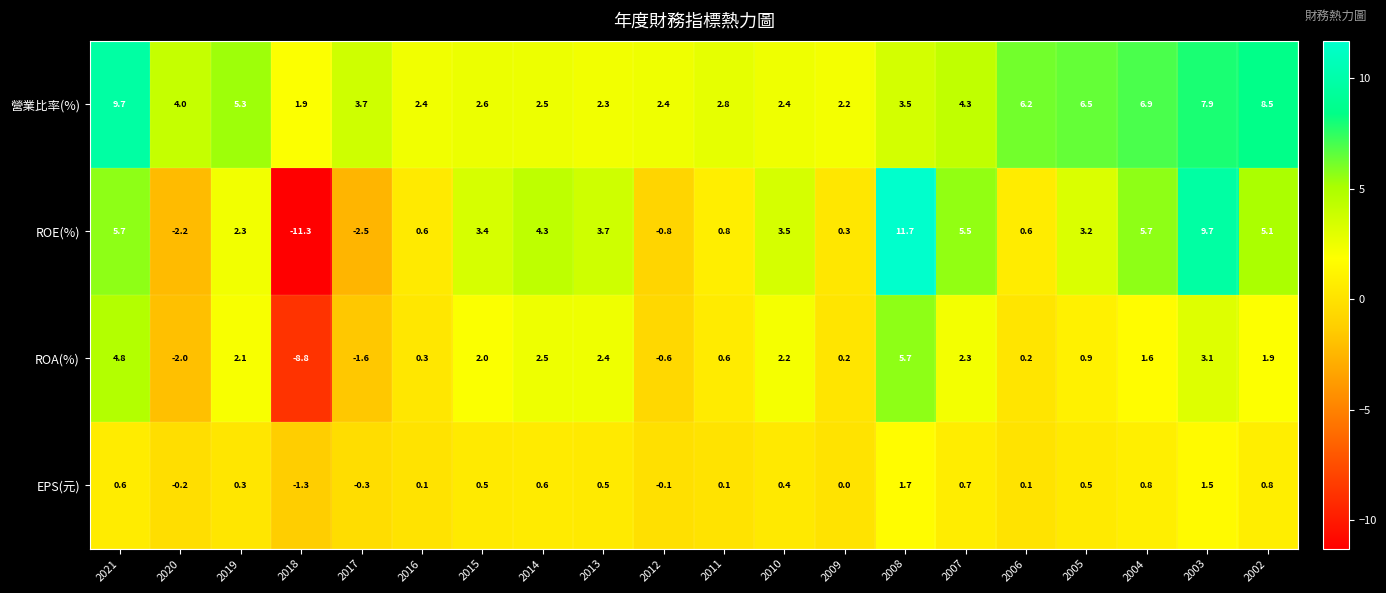

What is the average value of the ROA(%) series?

1.0